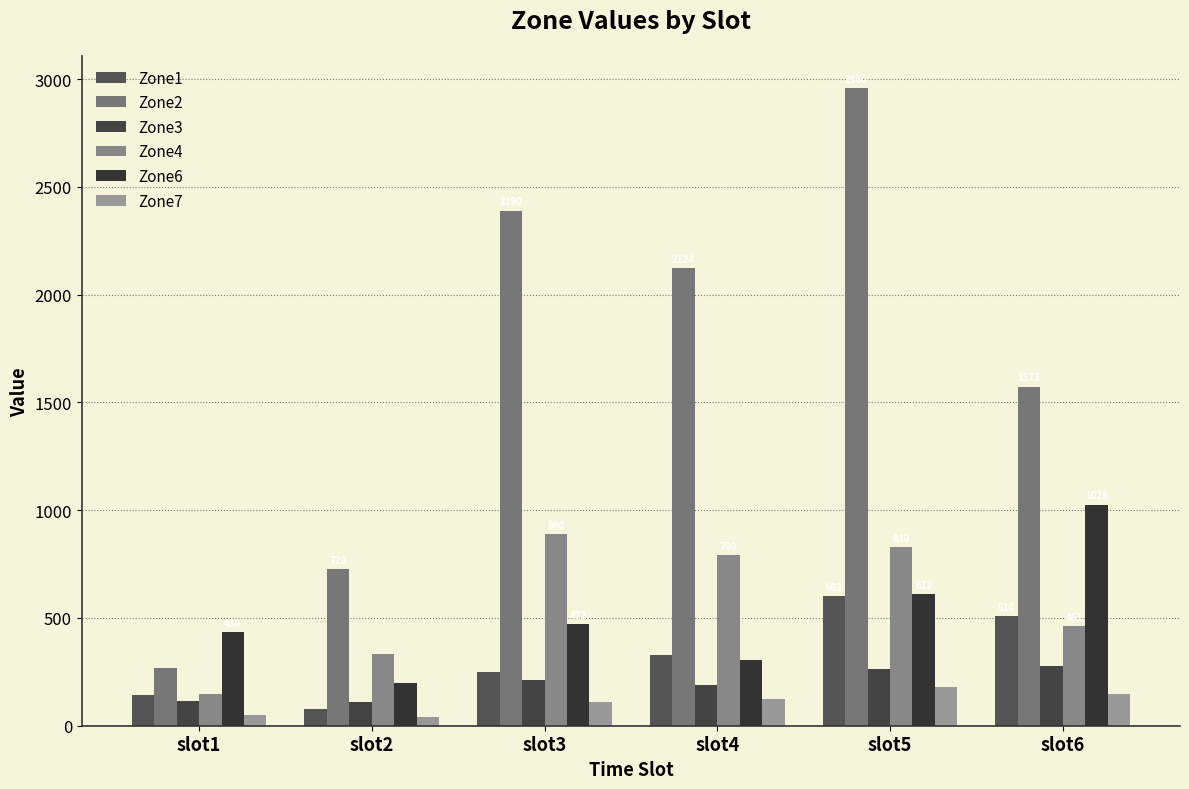

Is it true that Zone2 equals 796 at slot3?

False